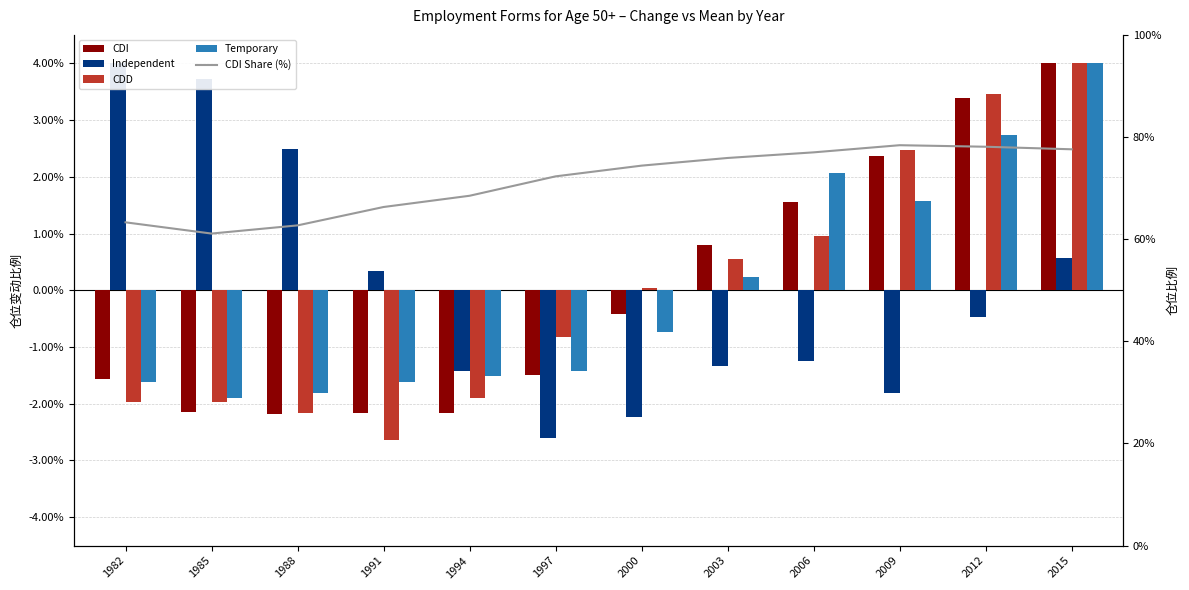

Rank the series by their maximum value, from highest to lowest.

CDI Share (%), CDI, Independent, CDD, Temporary